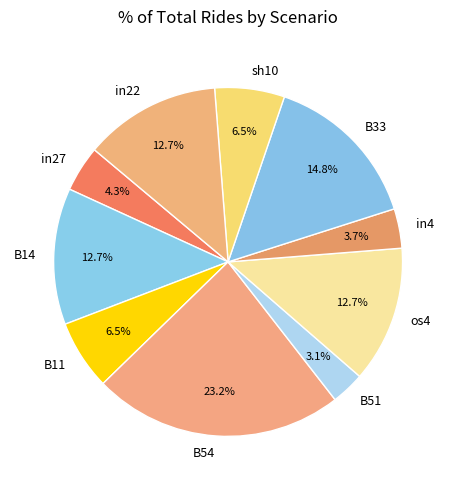

Is it true that B33 is 3% of the pie?

False